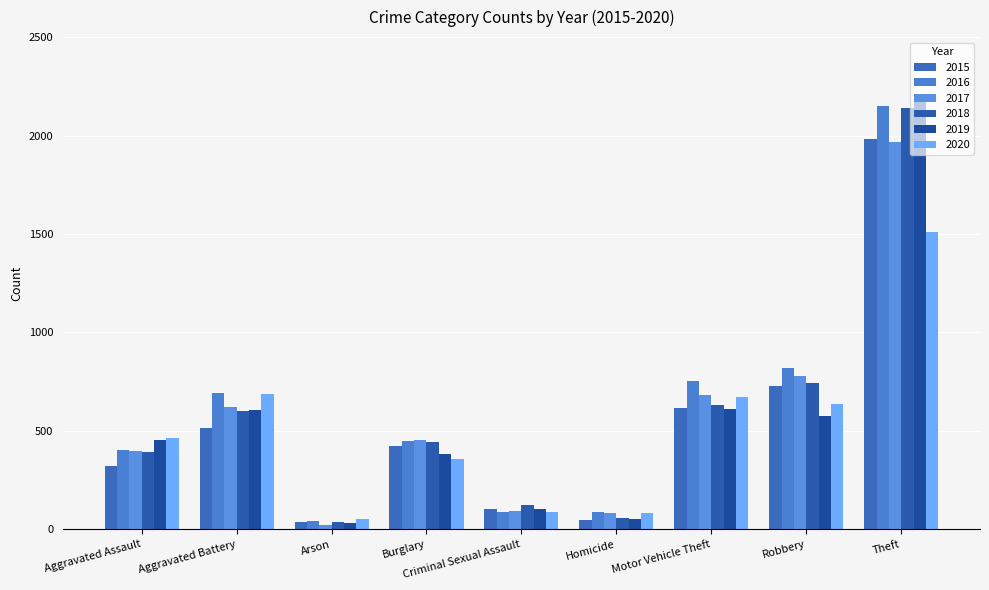

How many values in the 2018 series are below 443?

4